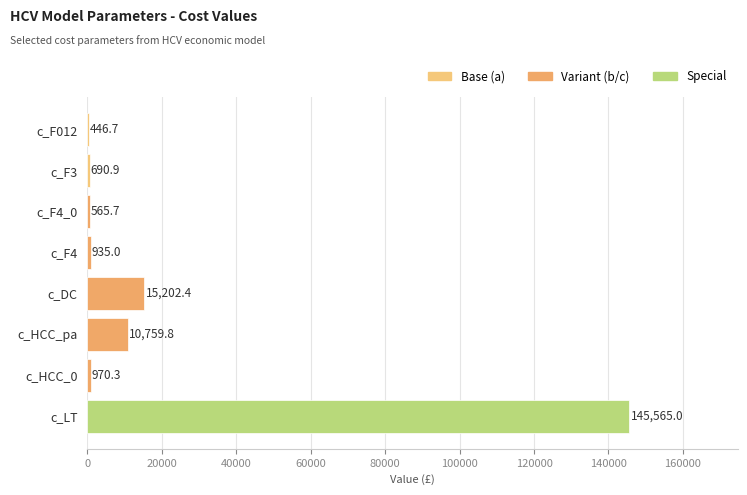

Are the bars horizontal?

Yes